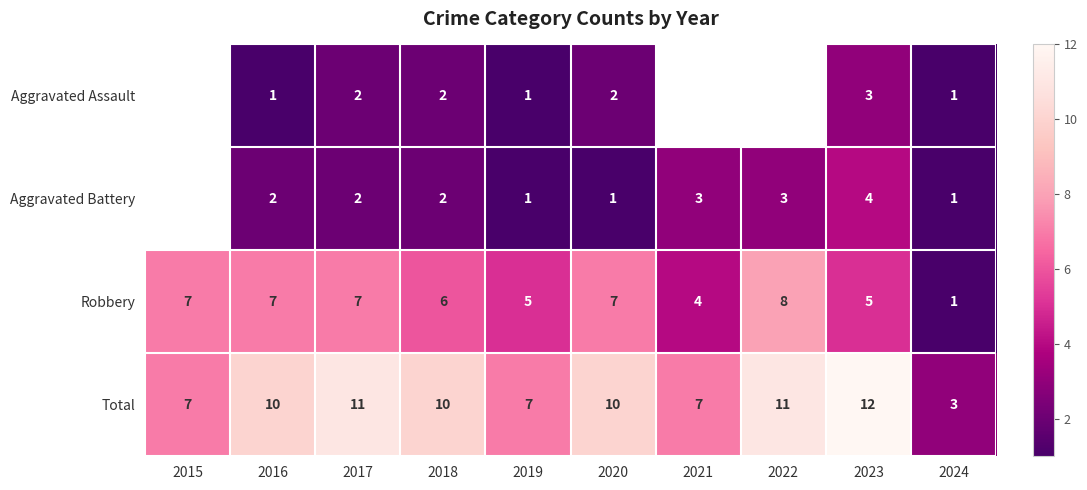

Is it true that Aggravated Battery equals 3 at 2021?

True